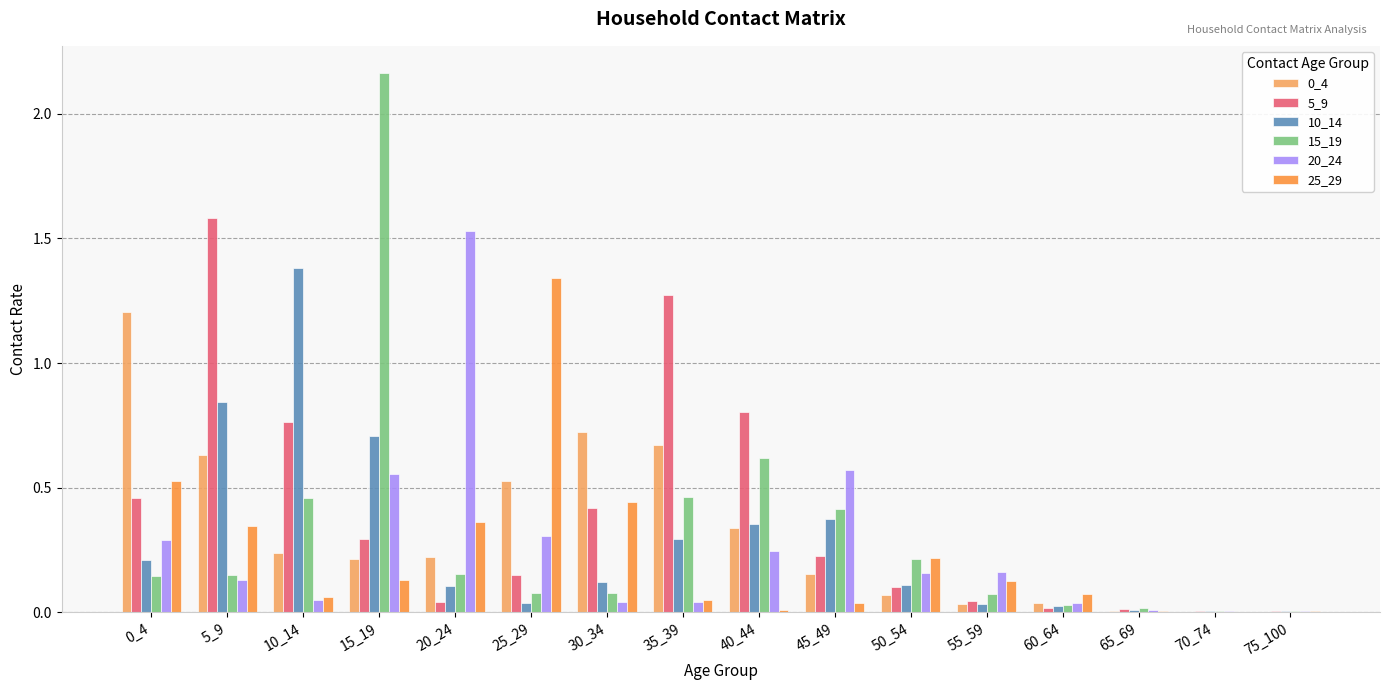

What is the maximum value for 5_9?

1.6